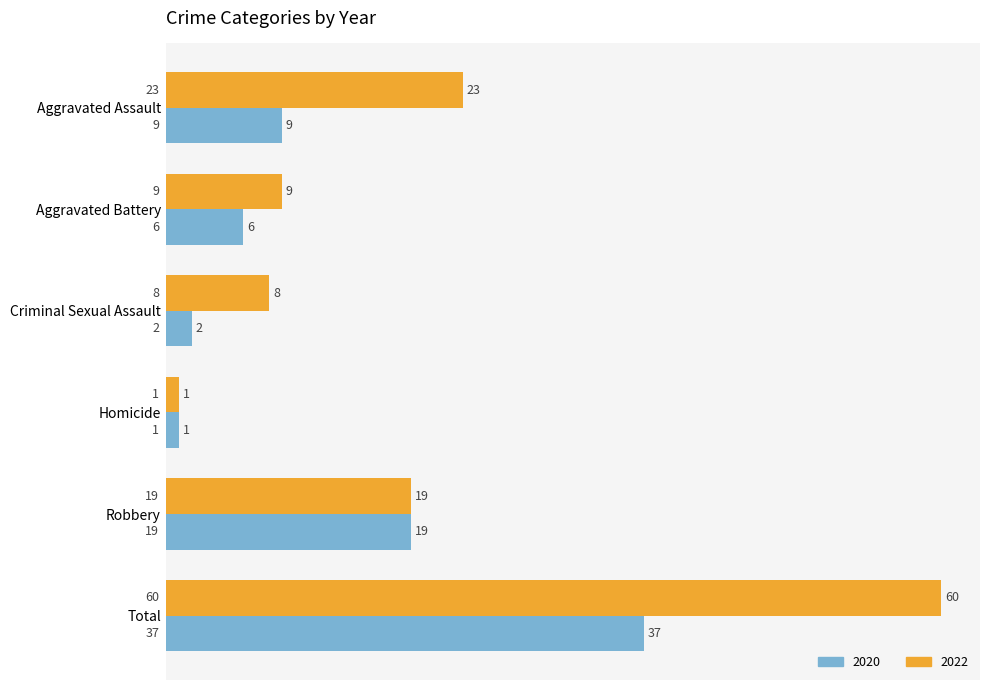

List the labels in order of 2020 value, smallest first.

Homicide, Criminal Sexual Assault, Aggravated Battery, Aggravated Assault, Robbery, Total